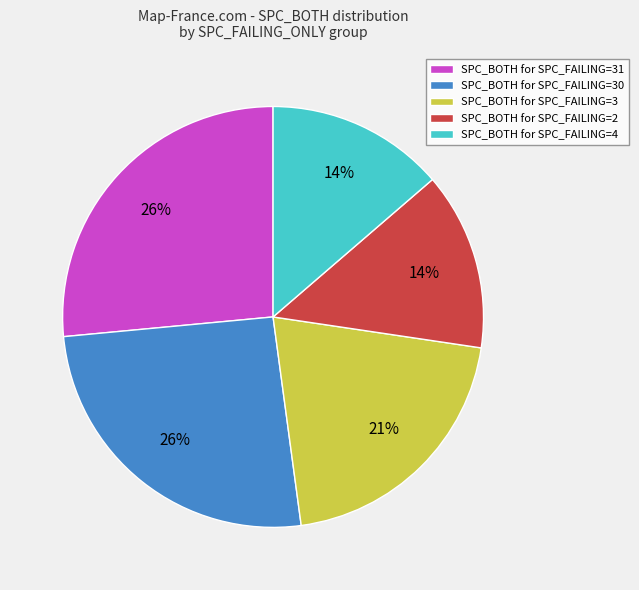

Combined, do SPC_BOTH for SPC_FAILING=30 and SPC_BOTH for SPC_FAILING=2 account for over 50%?

No